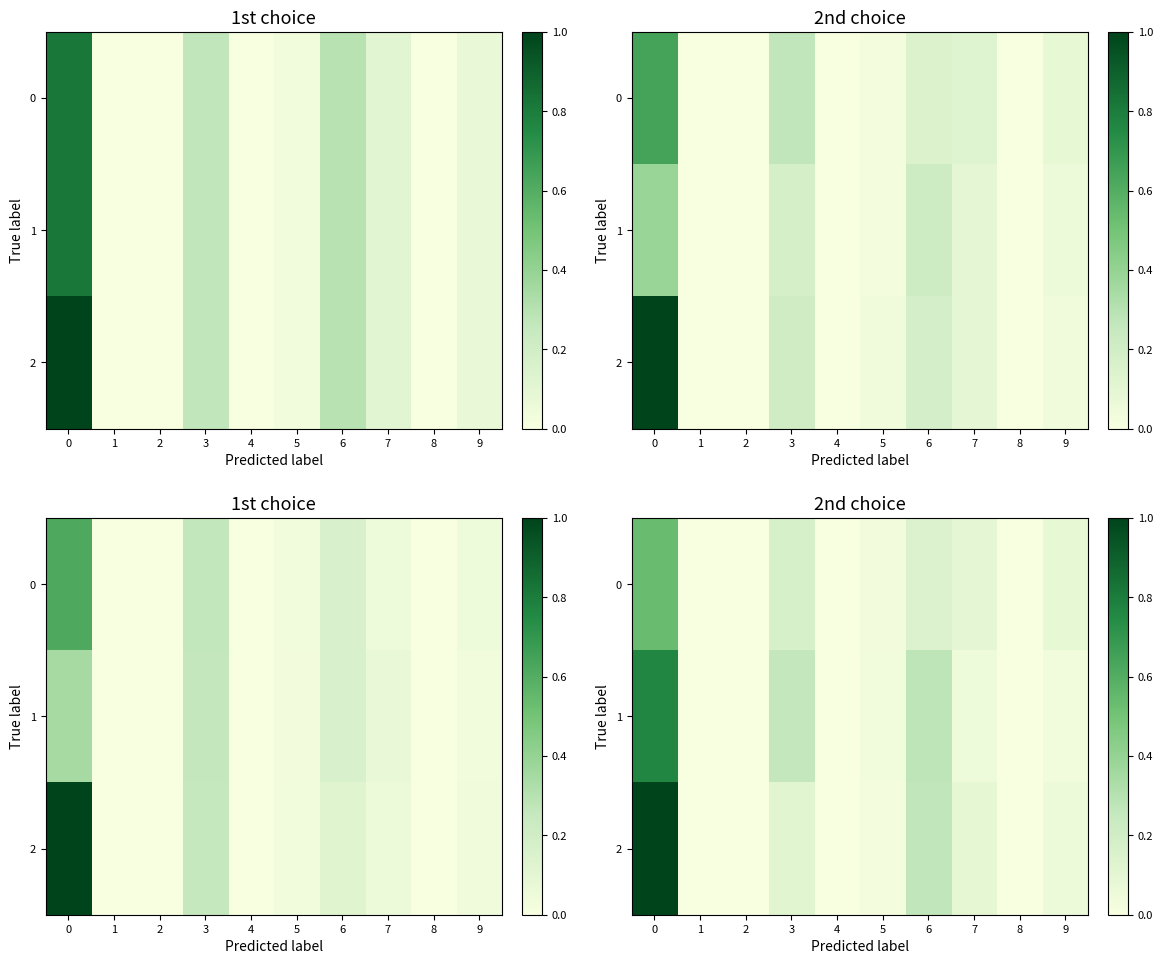

Which series has the widest spread of values?

2